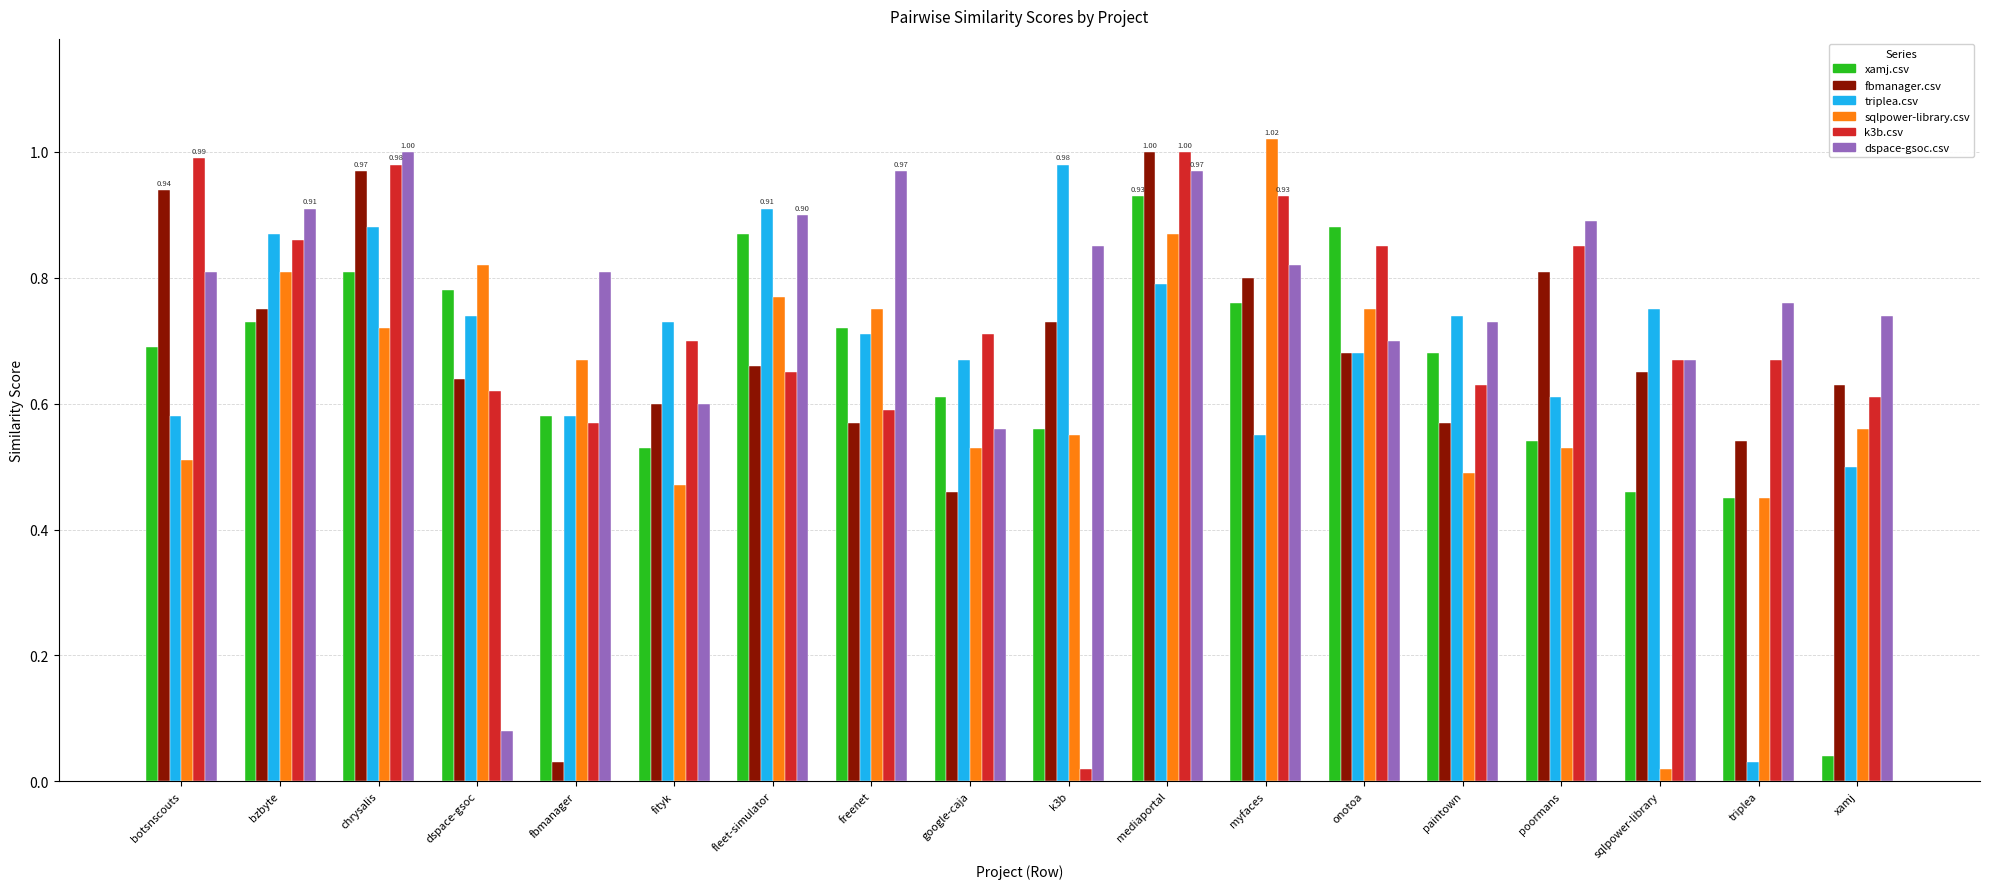

Which series has the largest total across all categories?

dspace-gsoc.csv